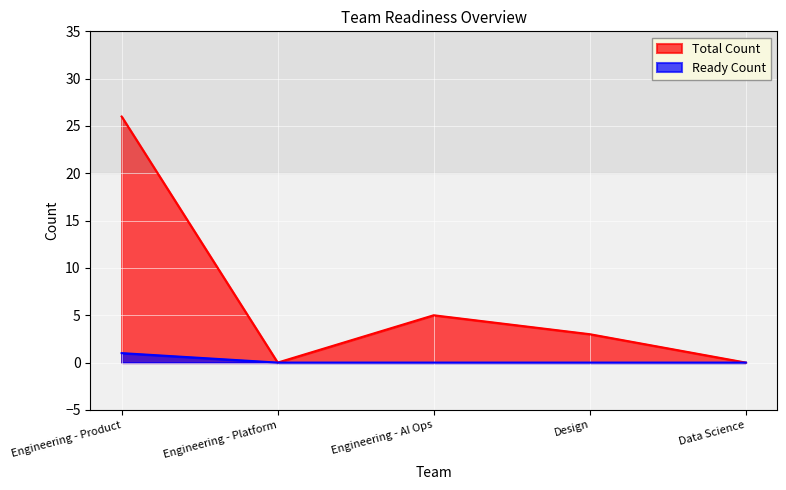

True or false: the data shows 0 at Data Science.

True